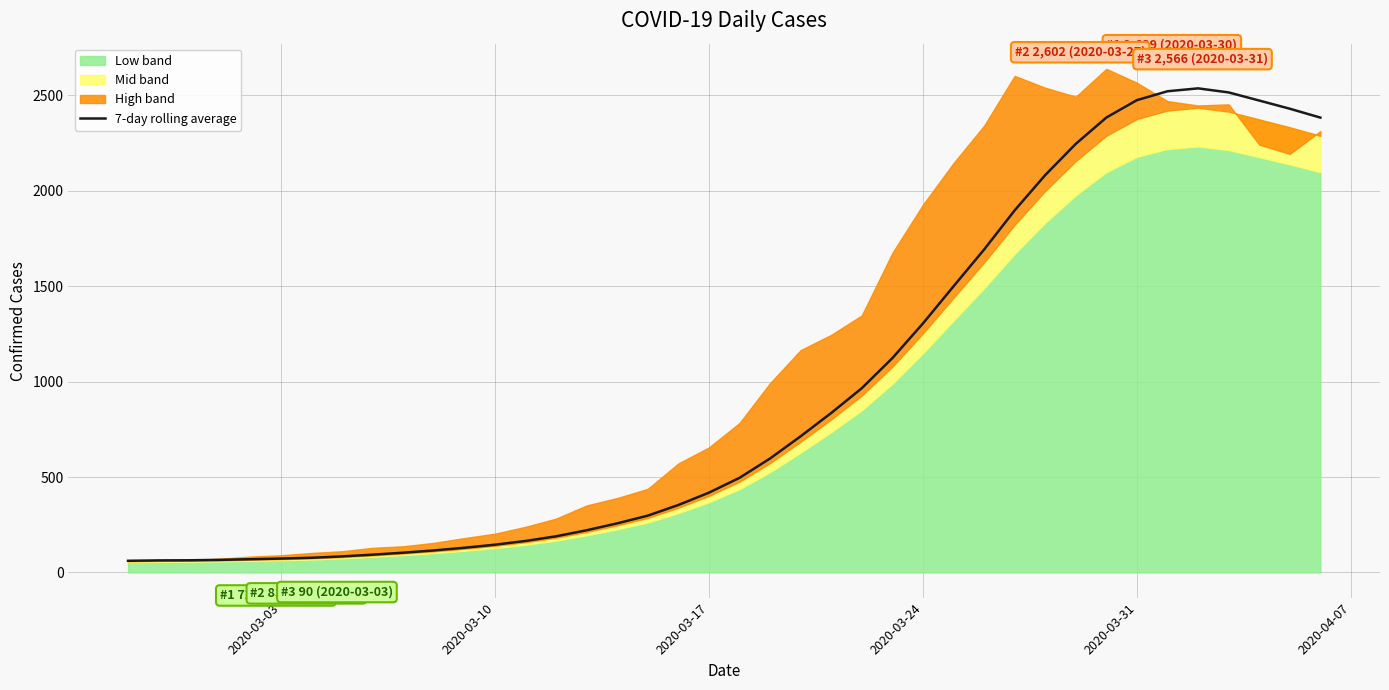

True or false: the data shows 4282.6 at 32.

False